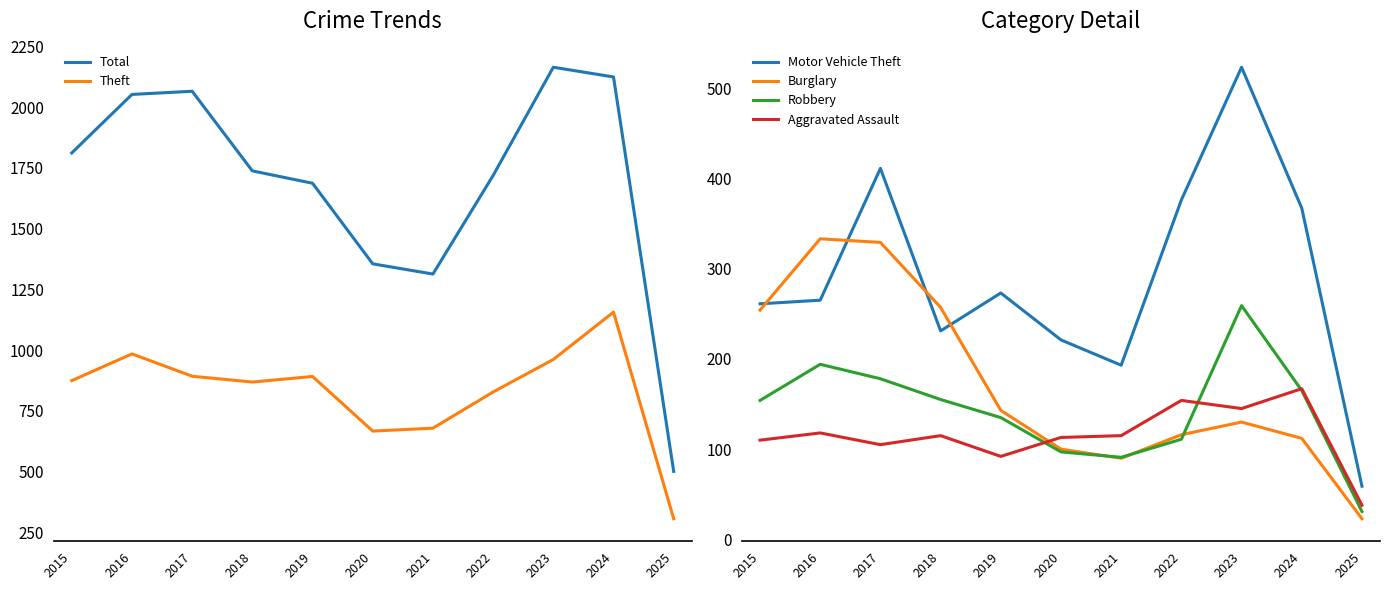

Where does the Theft series first go above 874?

2016